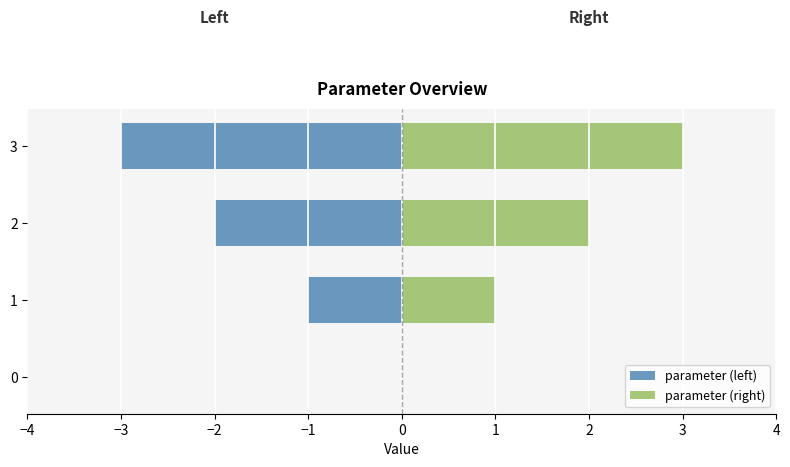

What is the maximum value shown in the chart?

3